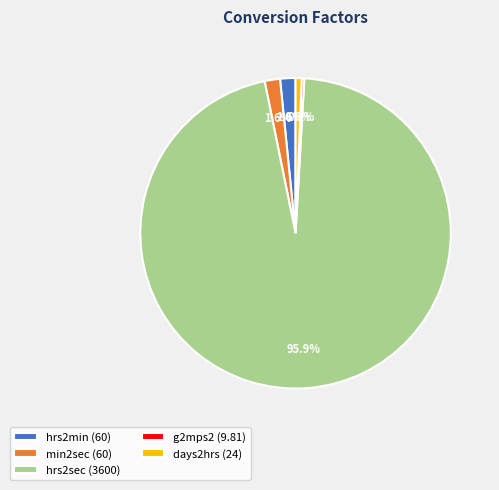

What is the total percentage of hrs2min and min2sec?

3.2%